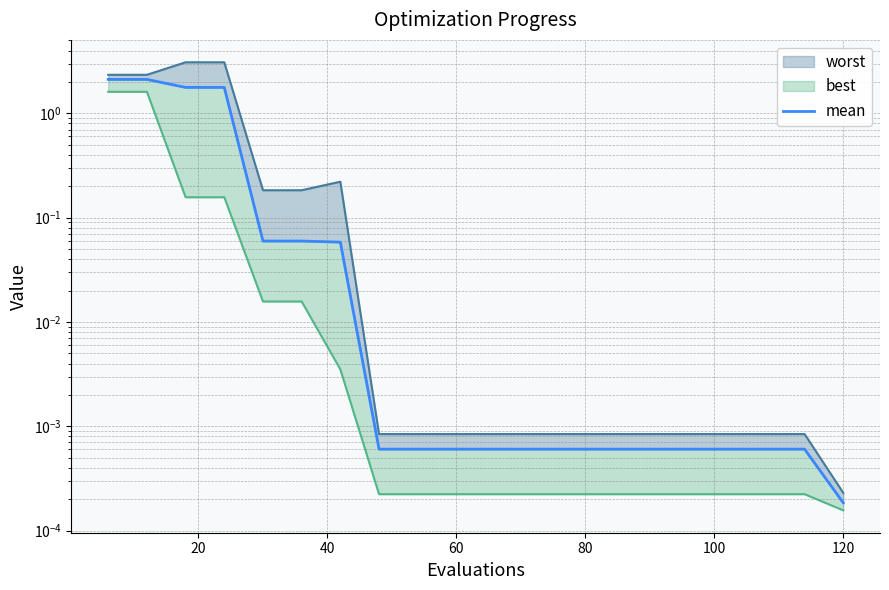

True or false: there are more than 1 points higher than both neighbors.

False